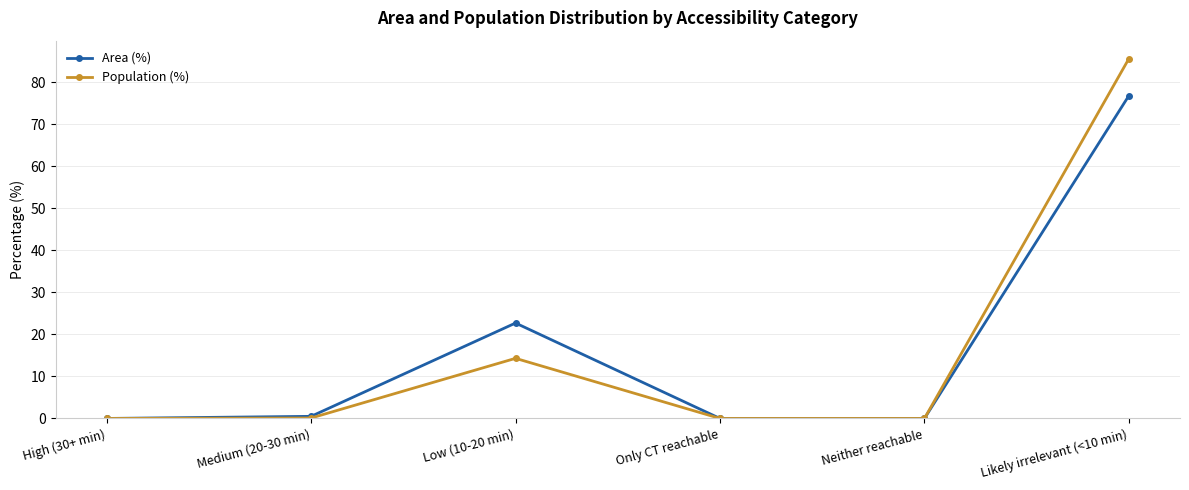

Is the value of Area (%) at Only CT reachable greater than the value of Population (%) at Low (10-20 min)?

No